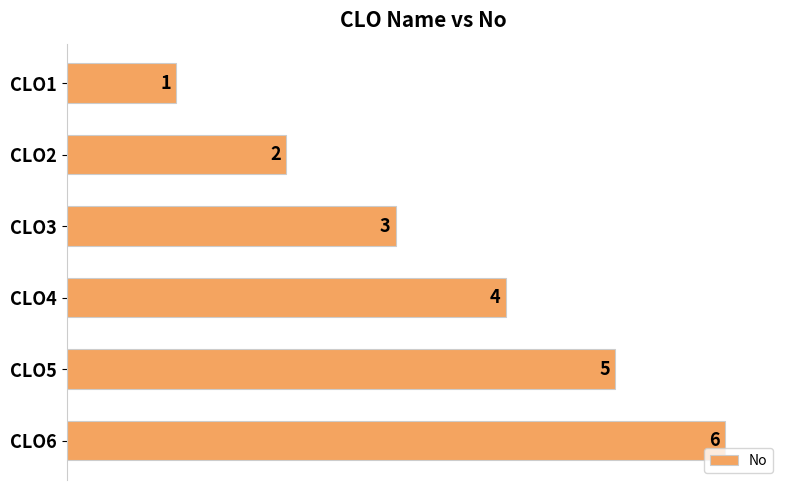

At which category does the chart reach its peak across all series?

CLO6